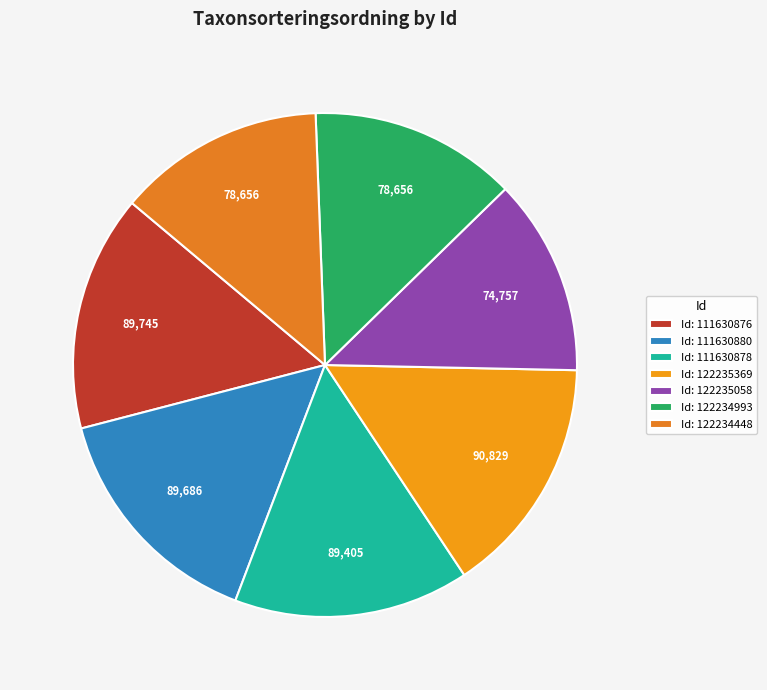

How many segments does this pie chart have?

7